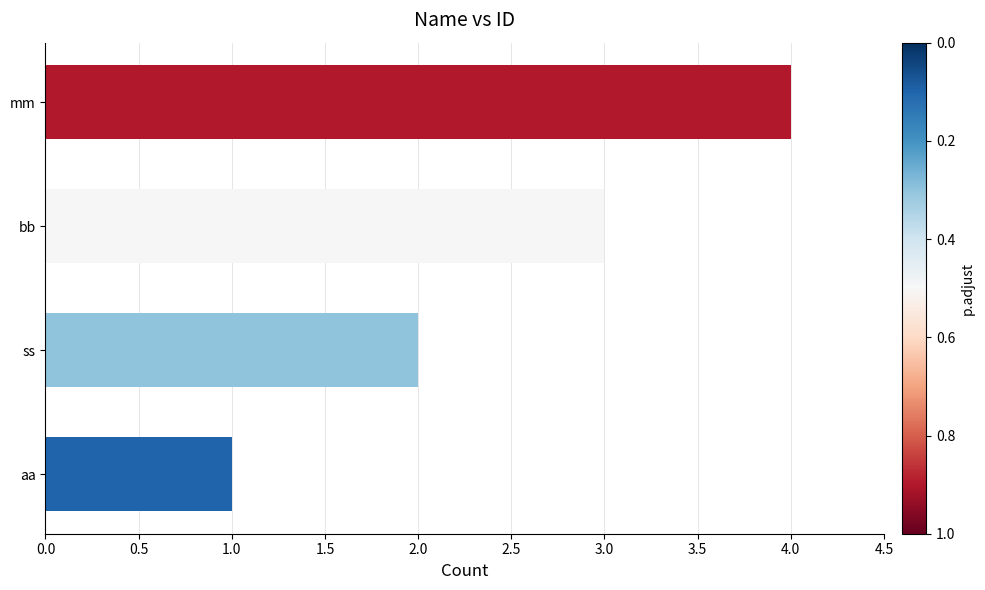

What is the difference between the maximum and minimum values?

3